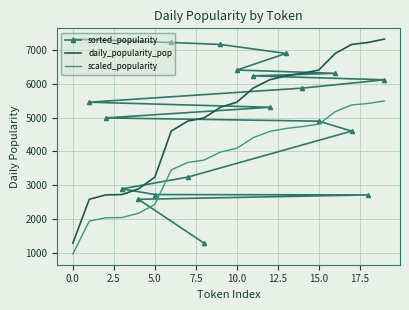

The daily_popularity_pop series shows 1731.5 at 0.0. True or false?

False